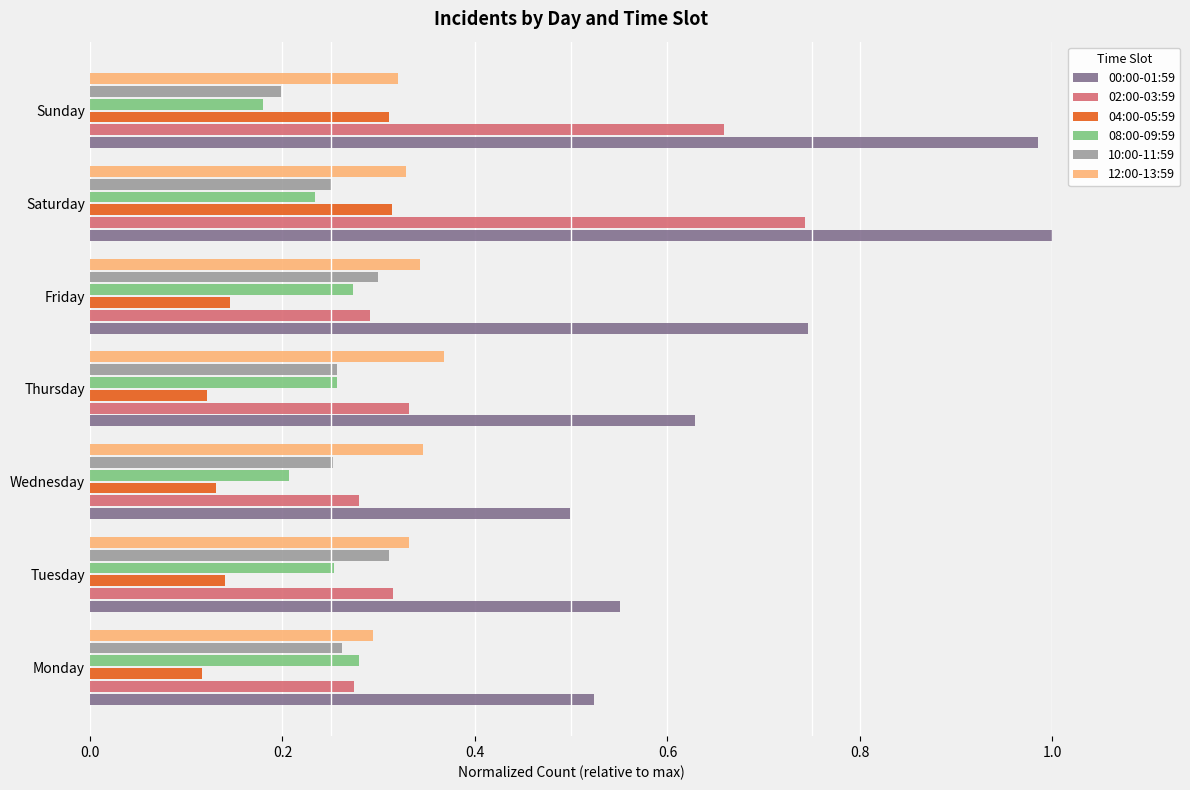

Between Monday and Sunday, which series saw the biggest shift?

00:00-01:59